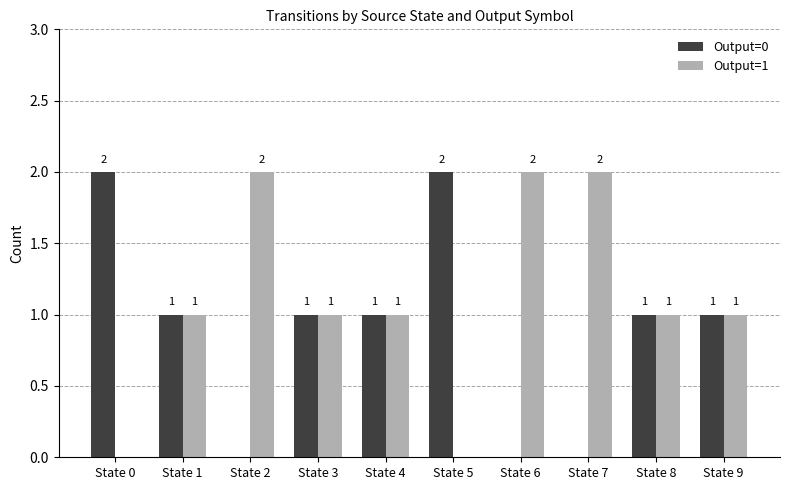

Reading left to right, list all the values displayed in this chart.

Output=0: State 0=2	State 1=1	State 2=0	State 3=1	State 4=1	State 5=2	State 6=0	State 7=0	State 8=1	State 9=1
Output=1: State 0=0	State 1=1	State 2=2	State 3=1	State 4=1	State 5=0	State 6=2	State 7=2	State 8=1	State 9=1